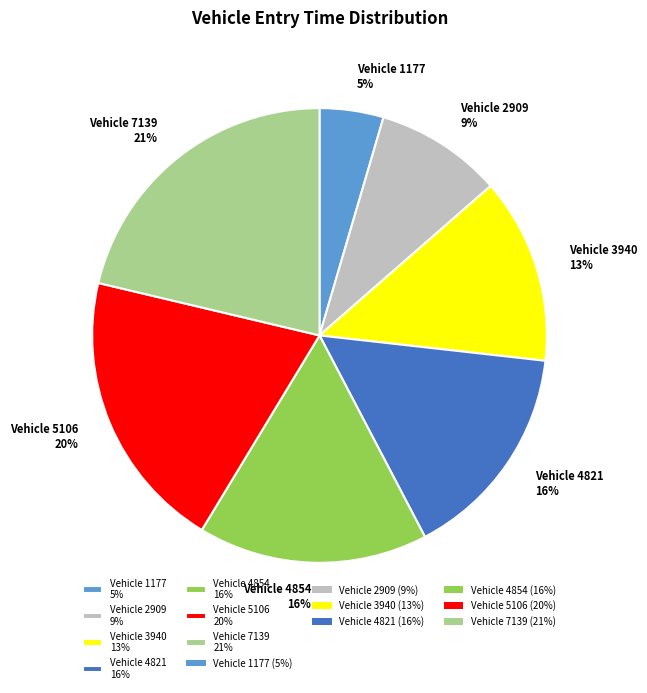

How many segments does this pie chart have?

7